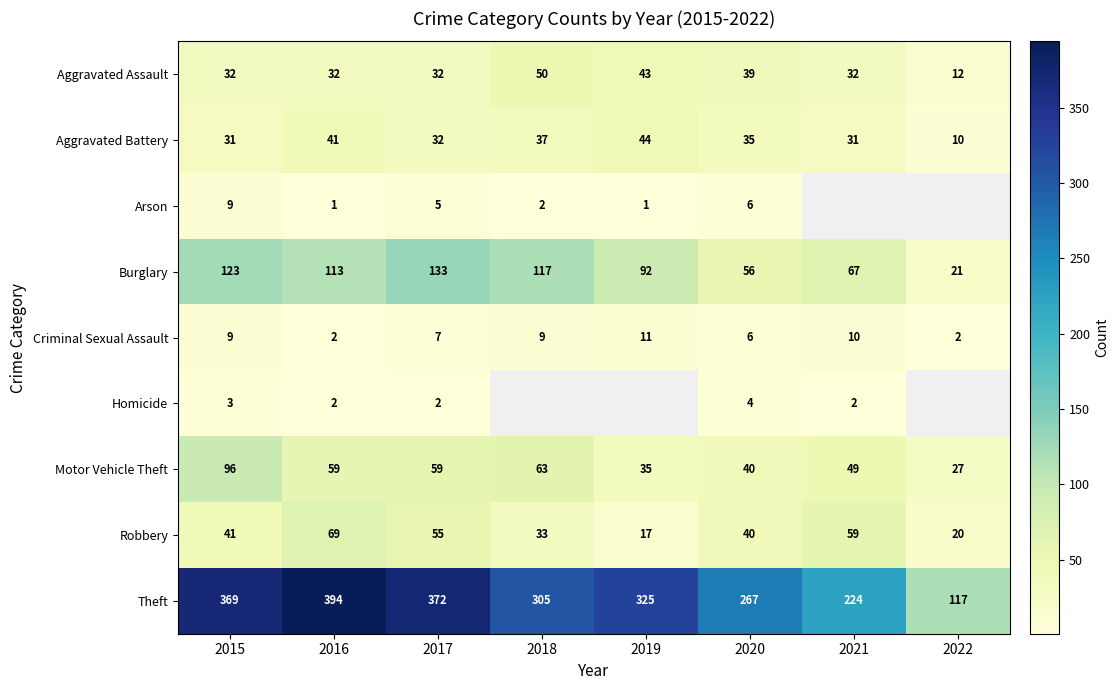

At how many categories does at least one series exceed 377?

1